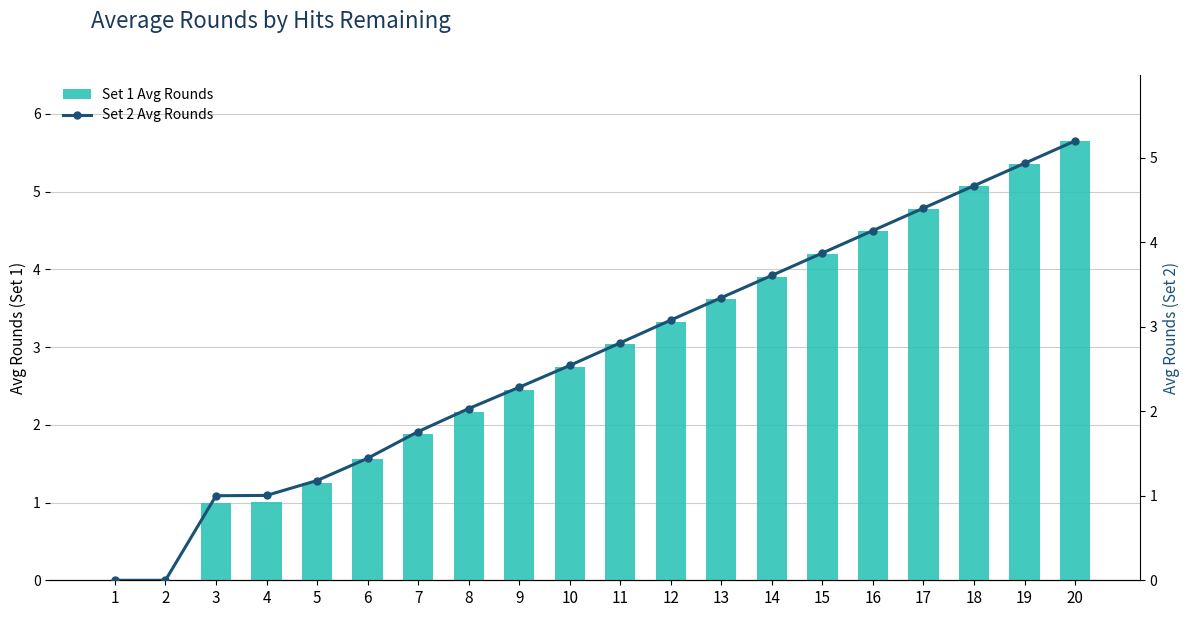

How many groups of bars are there?

20